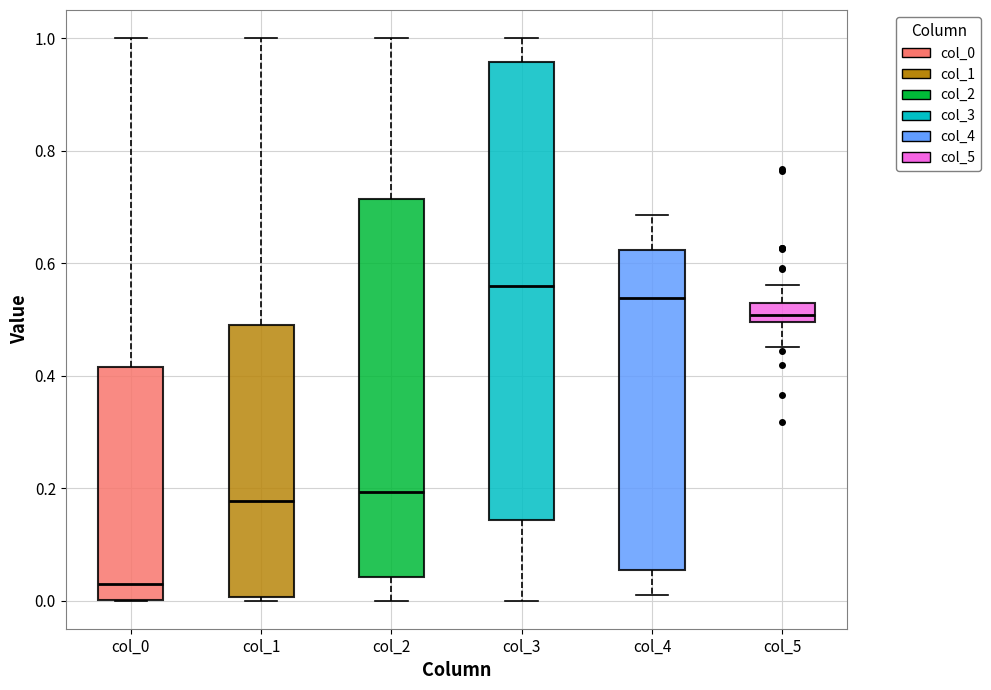

Which box is the tallest, from its lower edge to its upper edge?

col_3